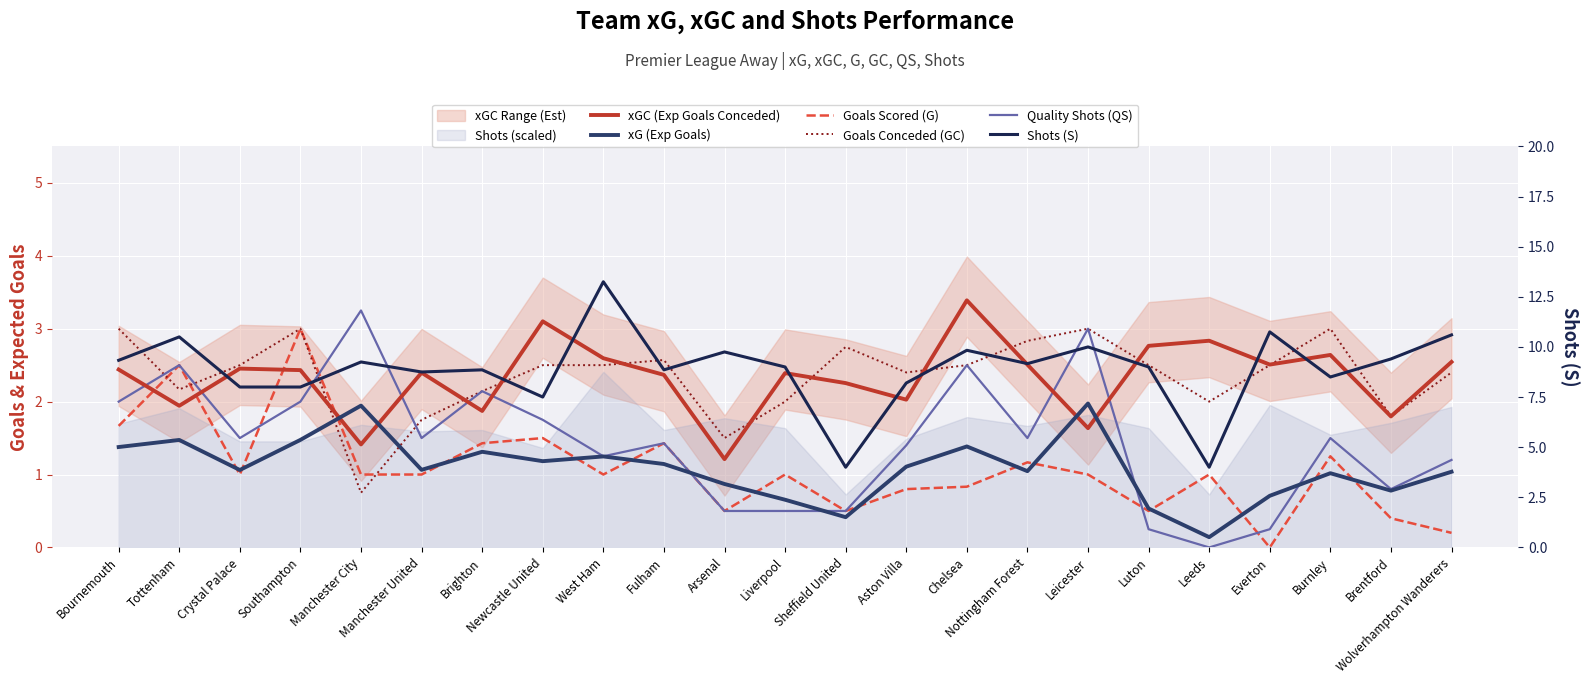

How many categories are shown in the chart?

23